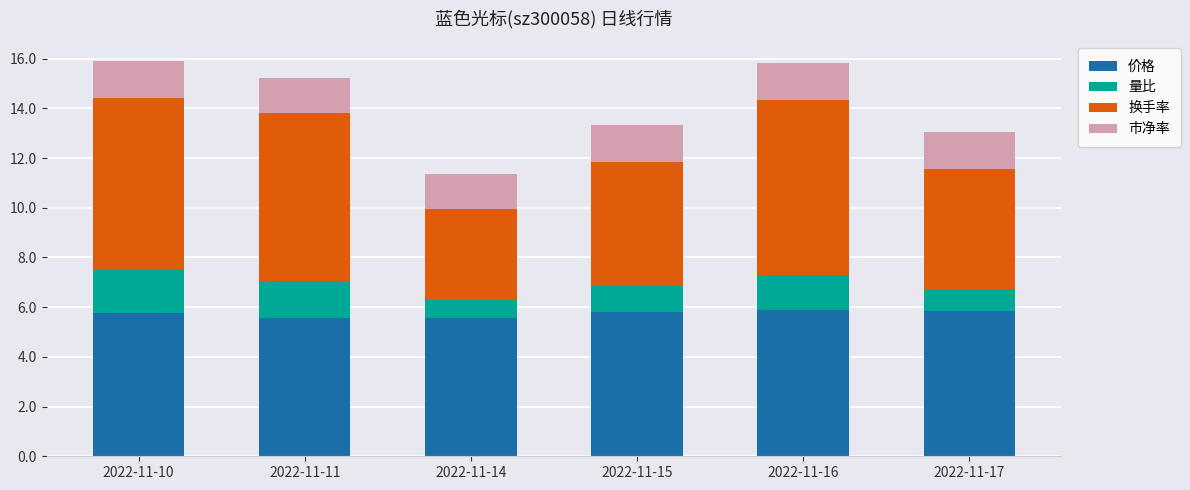

What are all the series names shown in the legend?

价格, 量比, 换手率, 市净率